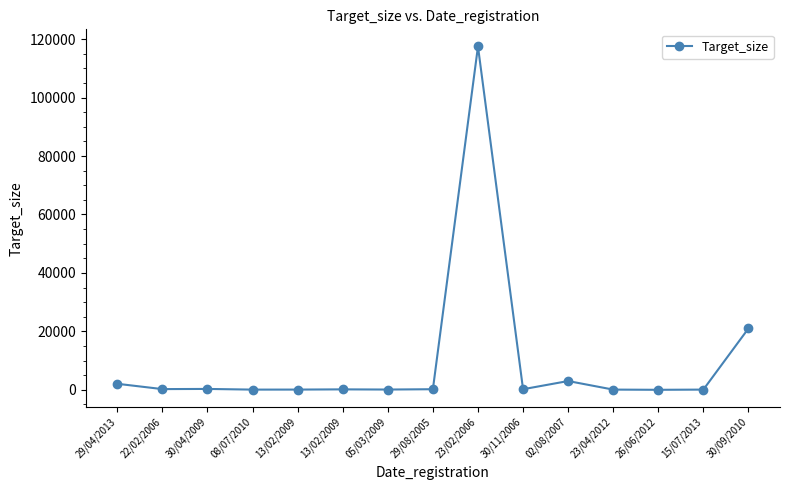

Reading right to left, transcribe all the data shown in this chart.

21000	70	0	72	3000	200	117500	200	90	150	76	66	299	240	2058